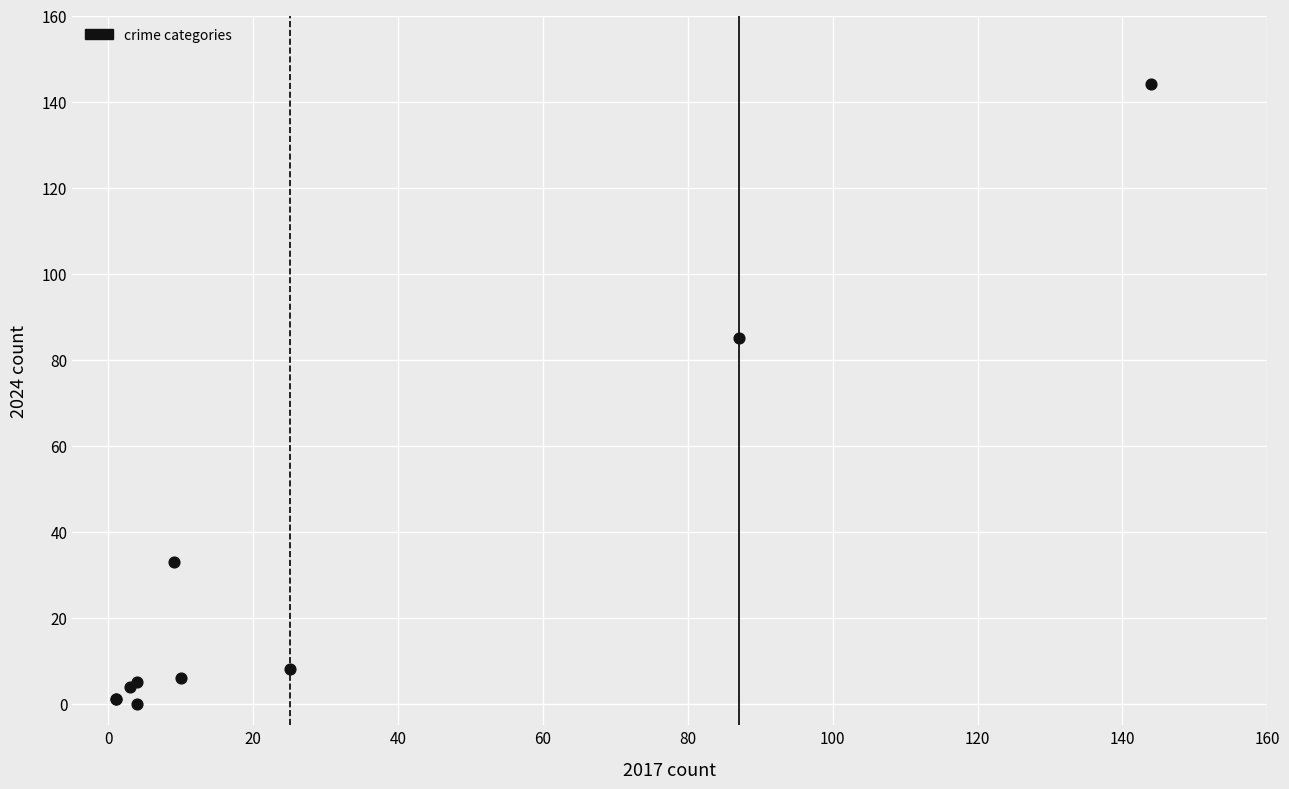

What Y value in the scatter plot is closest to 72?

85